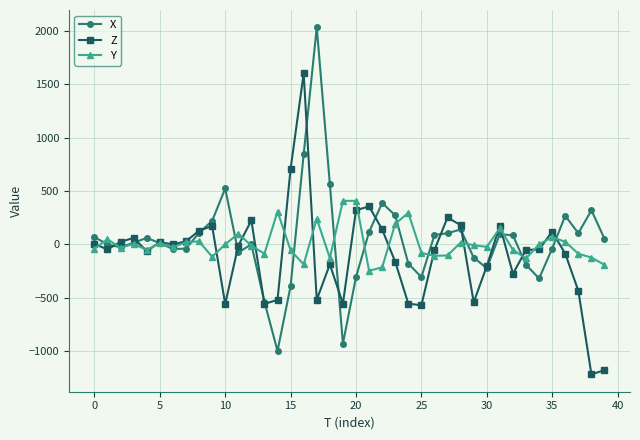

True or false: X has more than 2 interior local peaks.

True